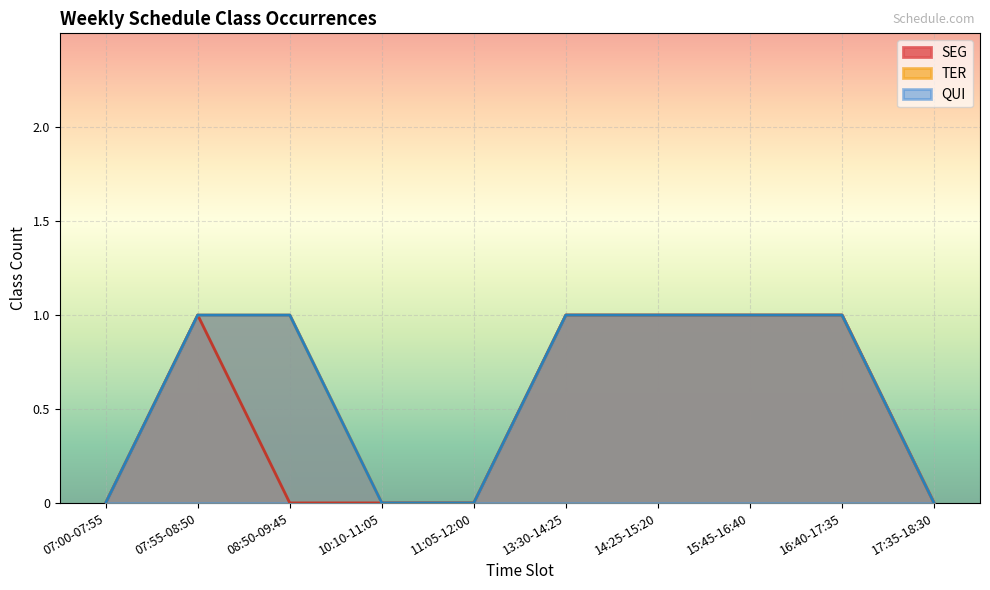

True or false: TER and SEG cross at least once.

False